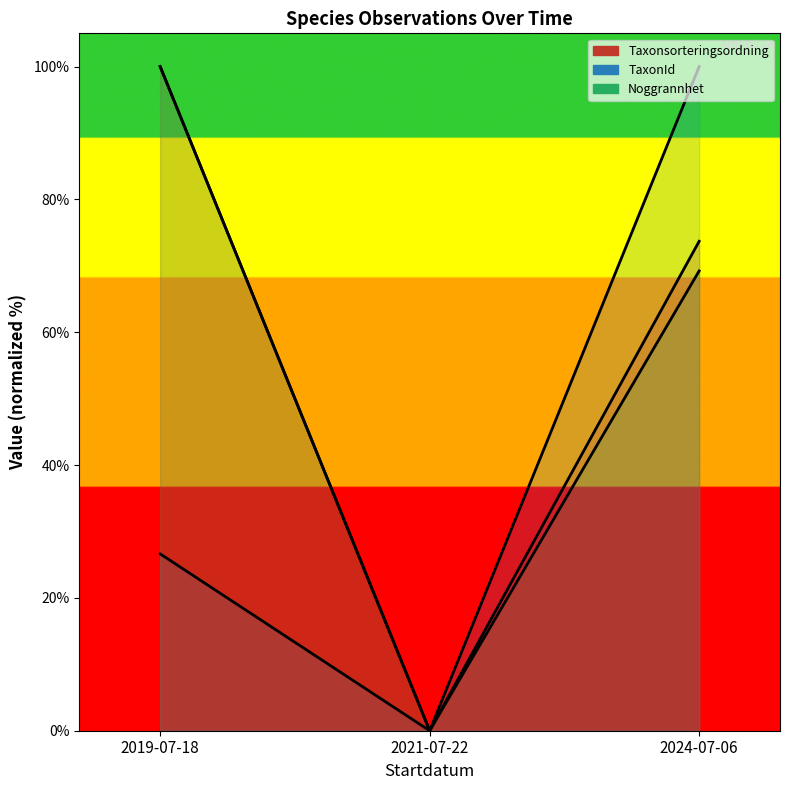

At 2021-07-22, list the series in order from smallest to largest.

Taxonsorteringsordning, TaxonId, Noggrannhet